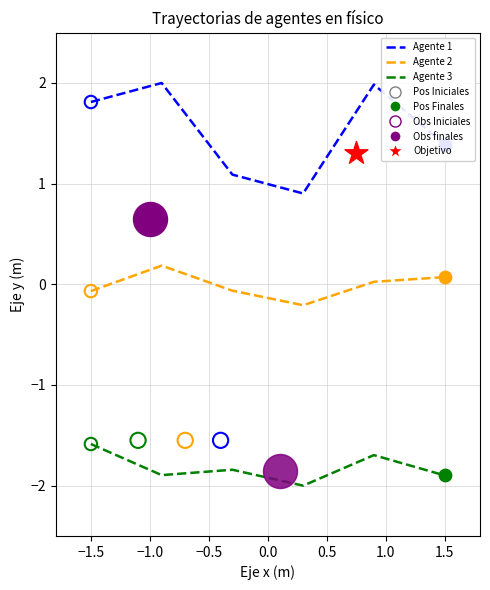

What are all the series names shown in the legend?

Agente 1, Agente 2, Agente 3